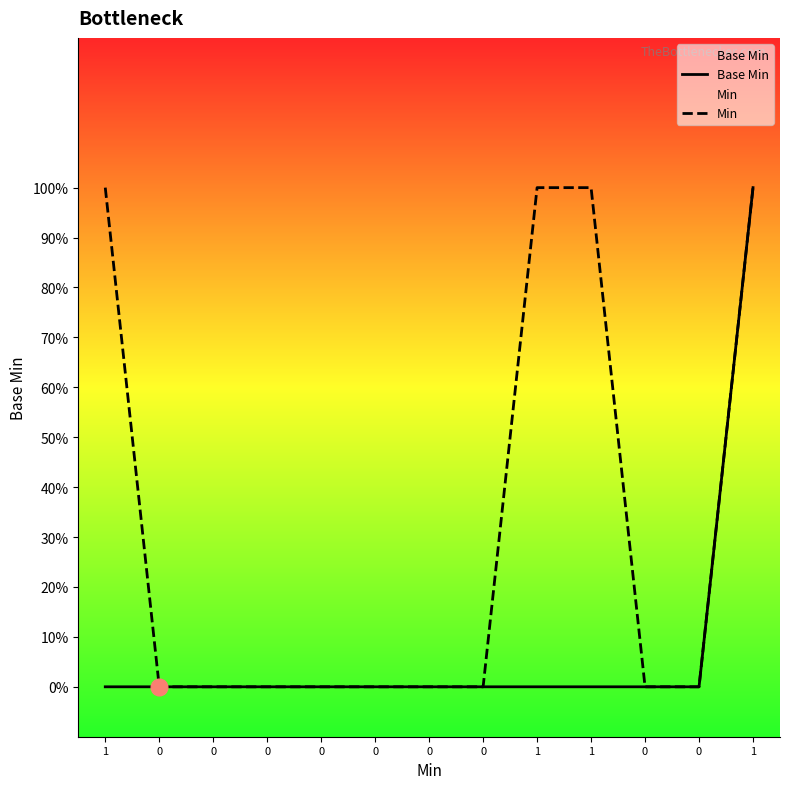

What is the sum of the Min values at 1 and 1?

2